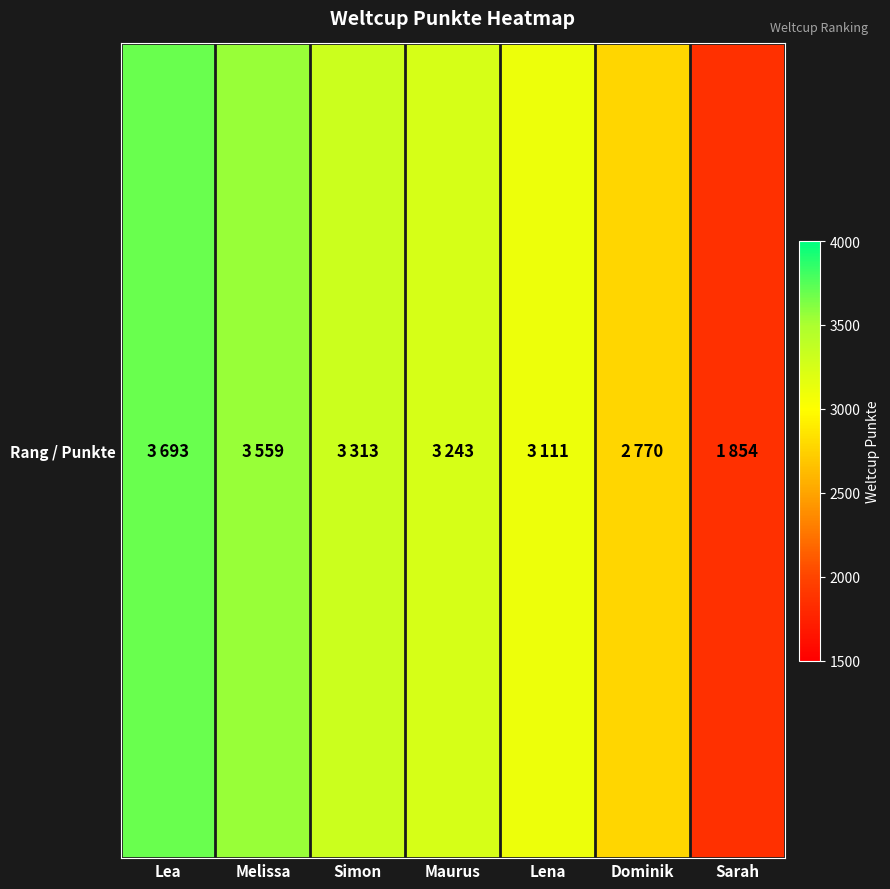

Where is the data nearest to the value 2773?

Dominik